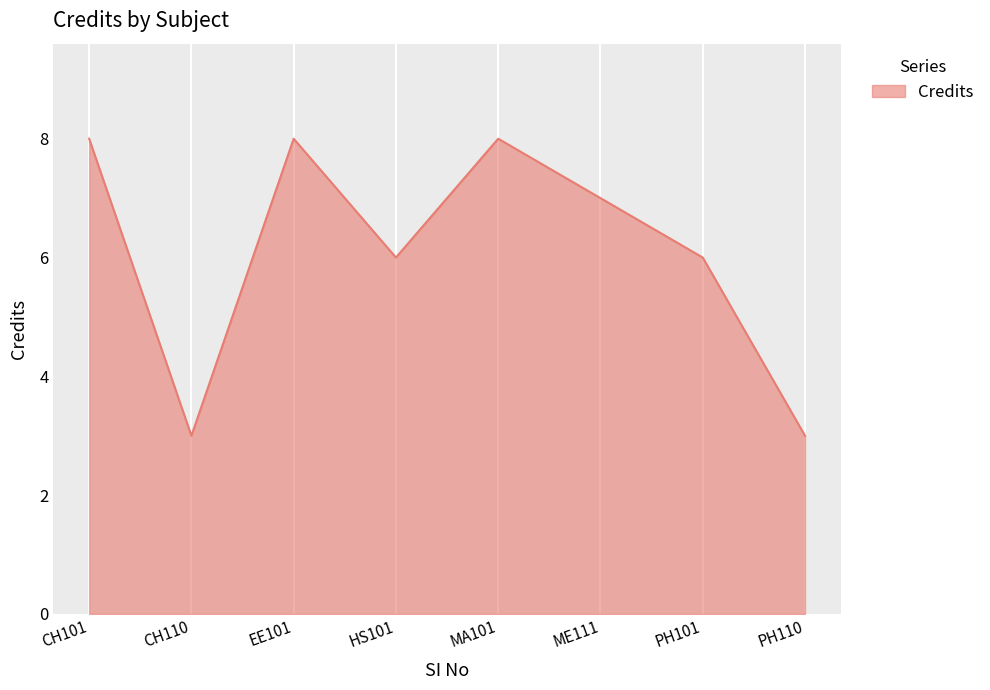

What is the smallest value displayed?

3